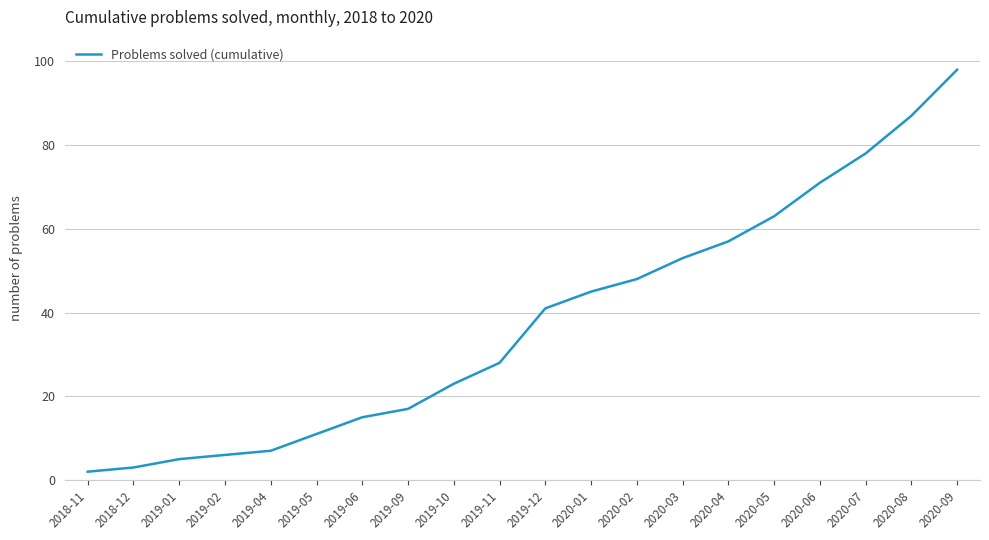

Reading right to left, list all the values displayed in this chart.

2020-09=98	2020-08=87	2020-07=78	2020-06=71	2020-05=63	2020-04=57	2020-03=53	2020-02=48	2020-01=45	2019-12=41	2019-11=28	2019-10=23	2019-09=17	2019-06=15	2019-05=11	2019-04=7	2019-02=6	2019-01=5	2018-12=3	2018-11=2